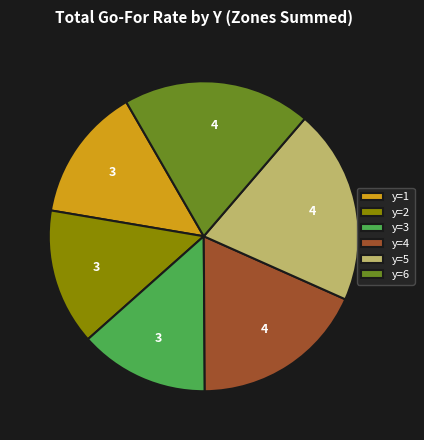

Do y=3 and y=5 together represent more than half of the pie?

No